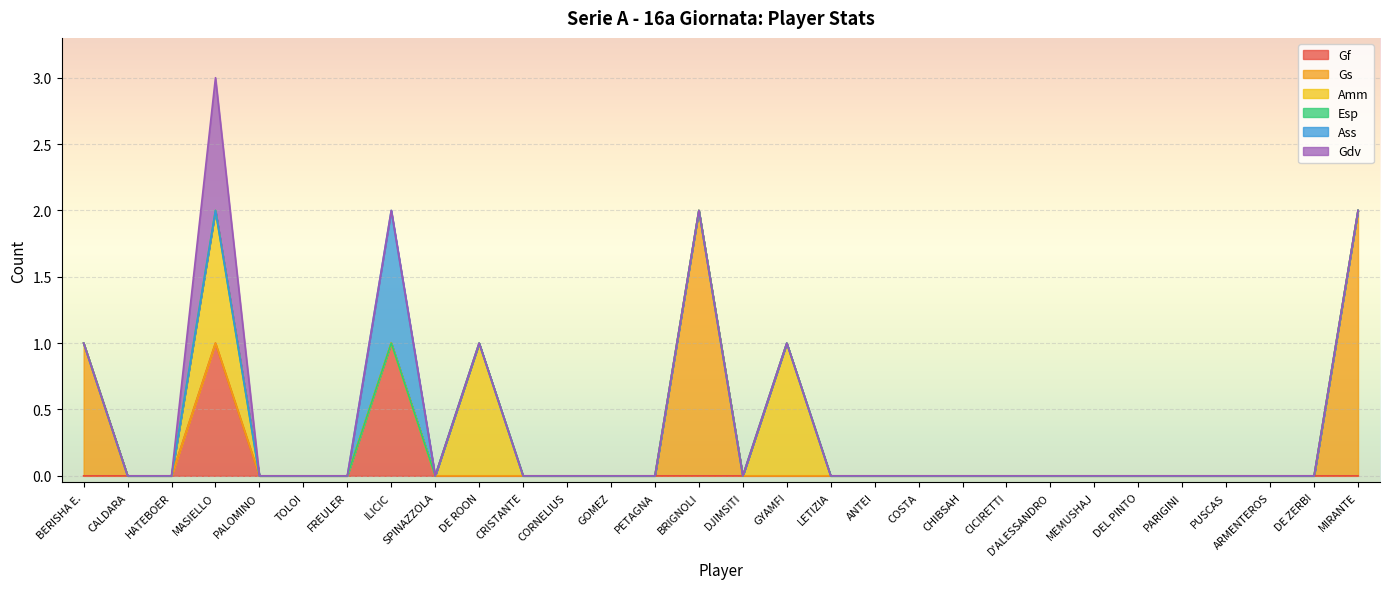

Which series has the widest spread of values?

Gs